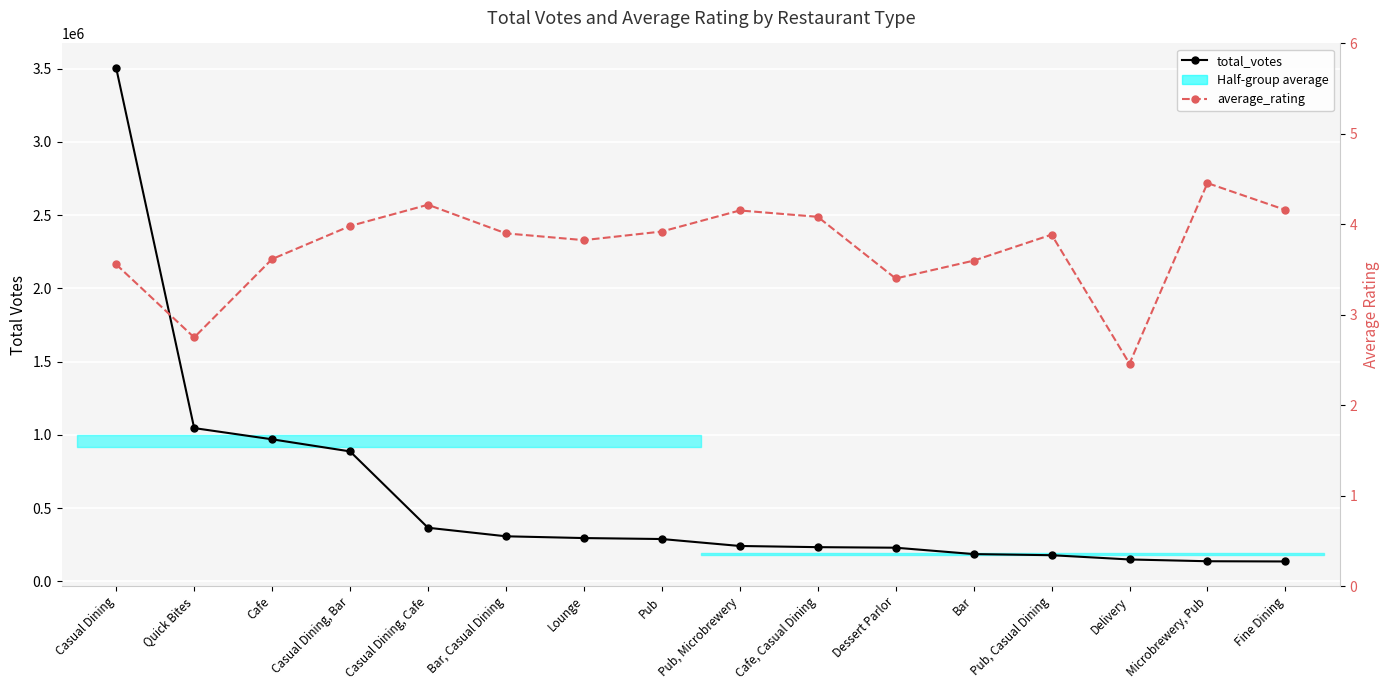

How many lines are shown in the chart?

2